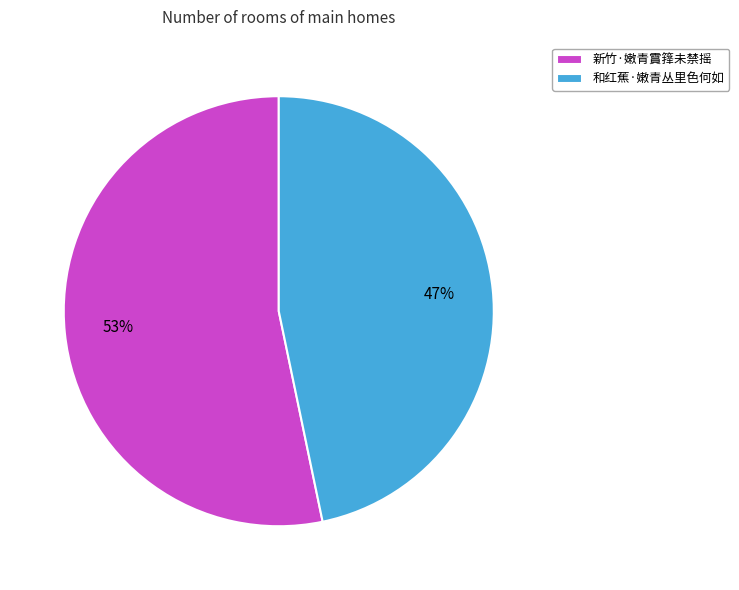

The 和红蕉·嫩青丛里色何如 slice represents 47% of the pie. True or false?

True